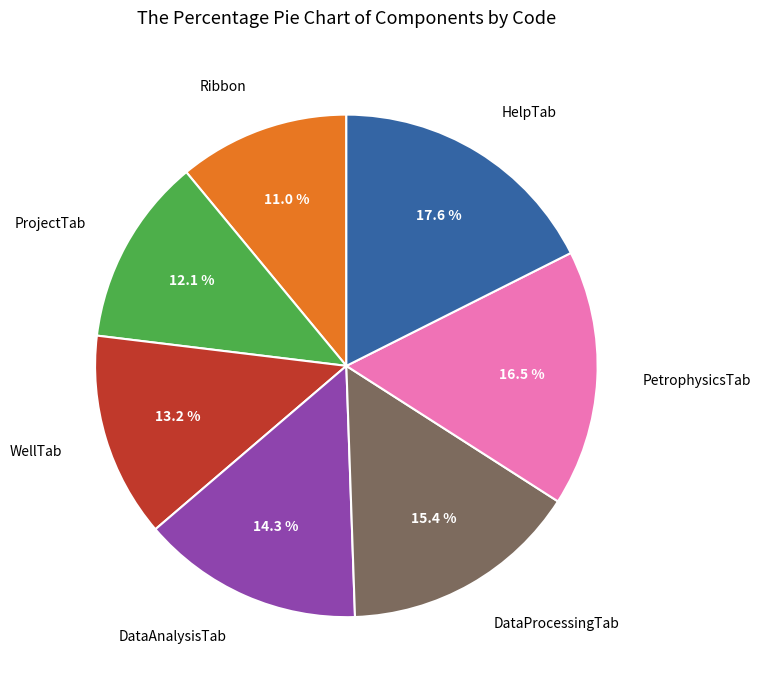

Does any single category account for the majority?

No